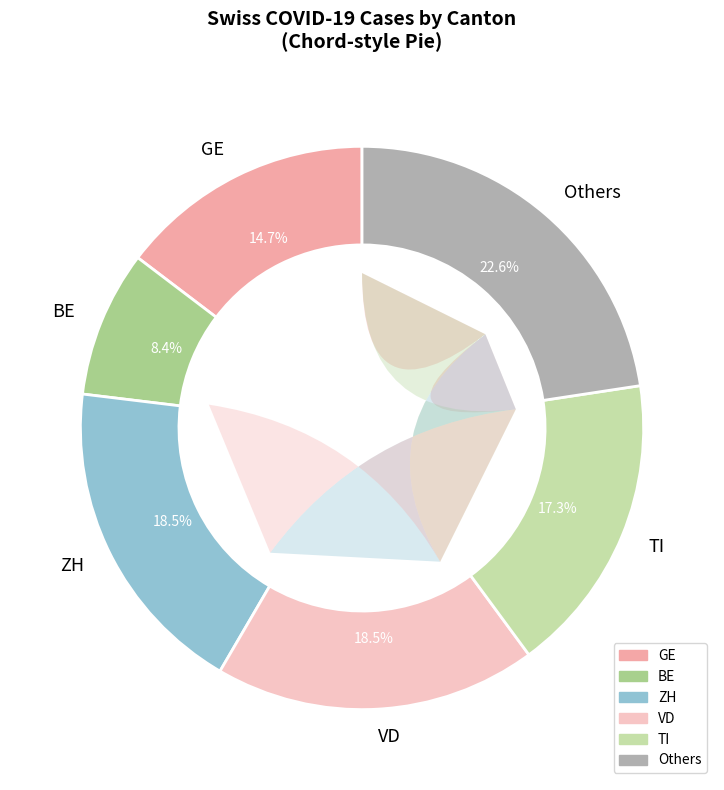

Does any single category account for the majority?

No